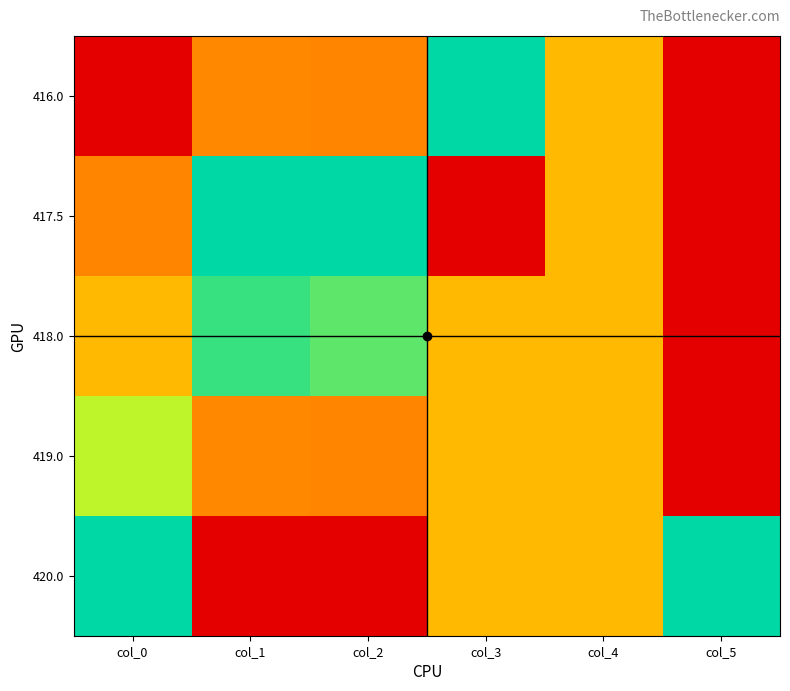

Which series has the largest total across all categories?

418.0